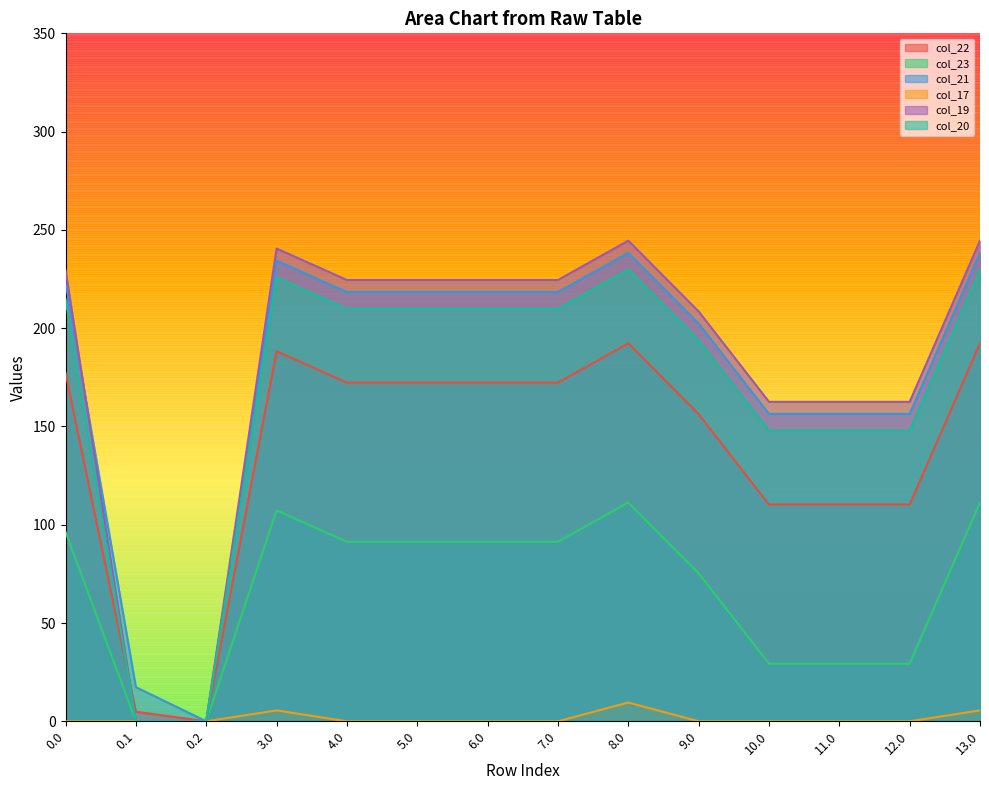

What is the spread (max minus min) of values at 4.0?

224.5